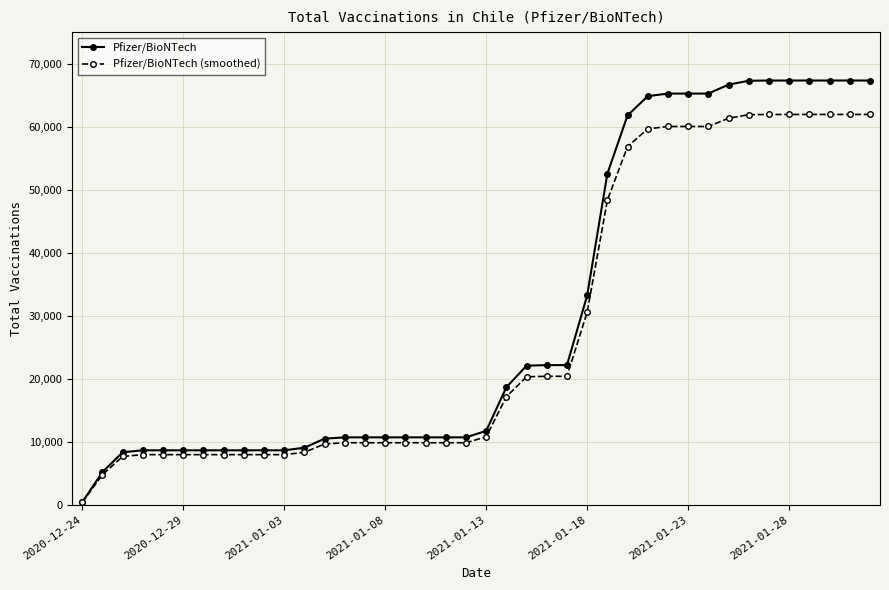

What is the value of the Pfizer/BioNTech (smoothed) point at the 34th from the left?

61899.4